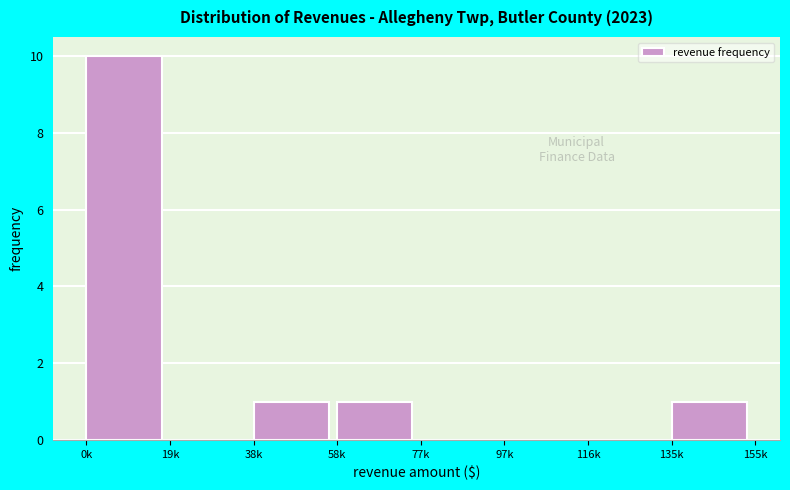

Reading left to right, extract all data points from this chart.

0k=10	19k=0	38k=1	58k=1	77k=0	97k=0	116k=0	135k=1